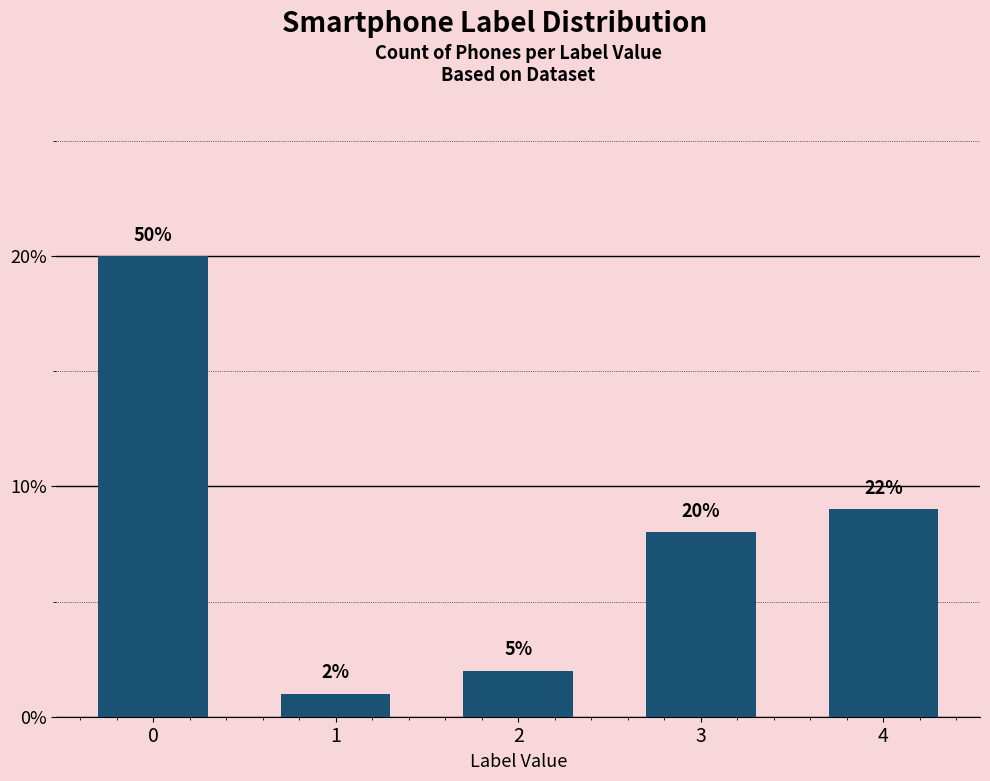

What is the ratio of the value at 1 to the value at 2?

0.5